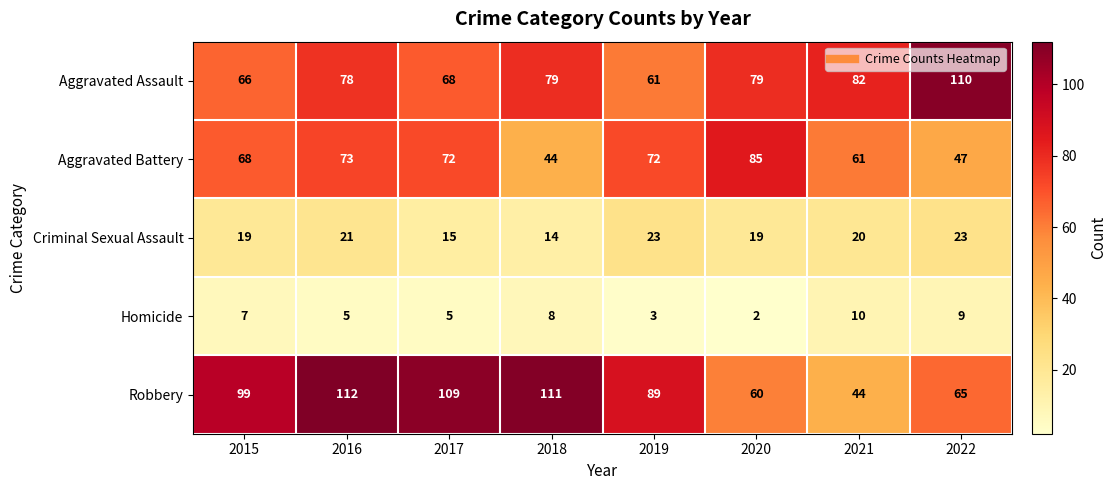

What is the lowest value of the Criminal Sexual Assault series?

14